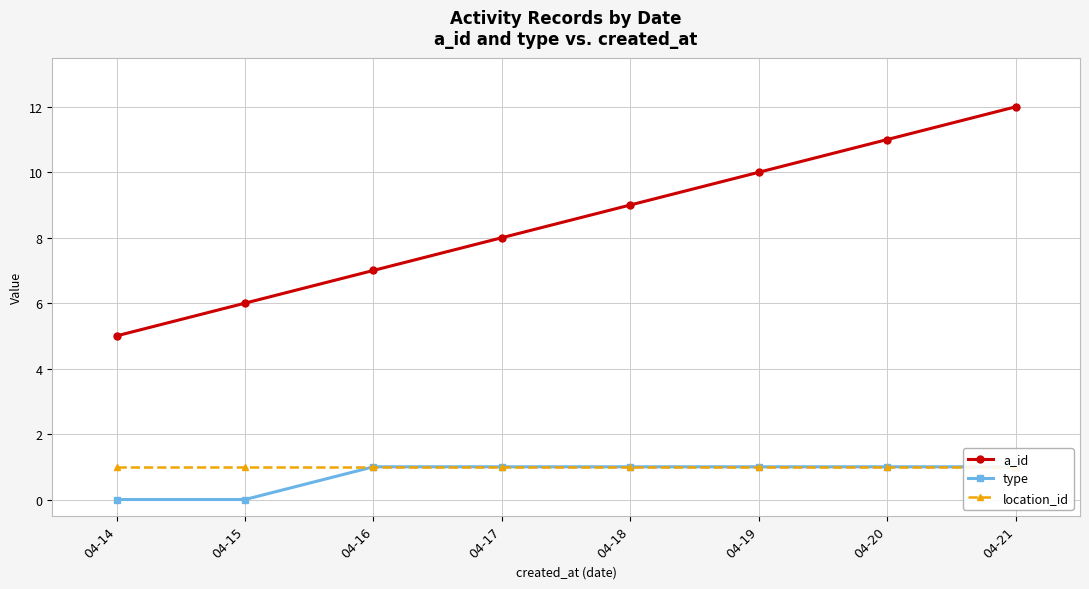

How many lines are shown in the chart?

3